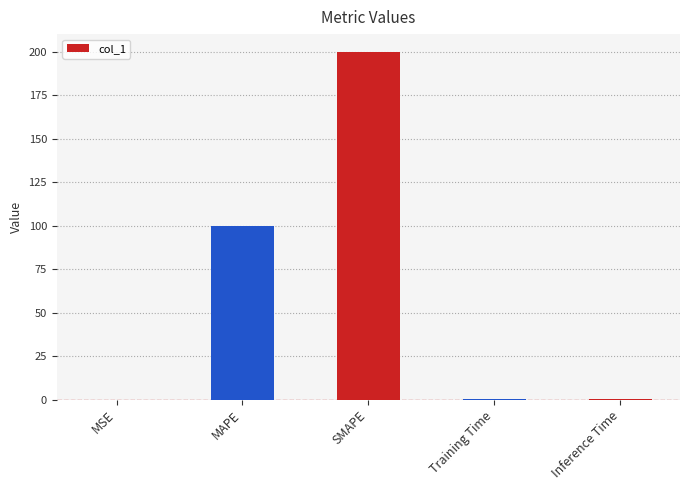

Is it true that the value at MAPE is 167.2?

False